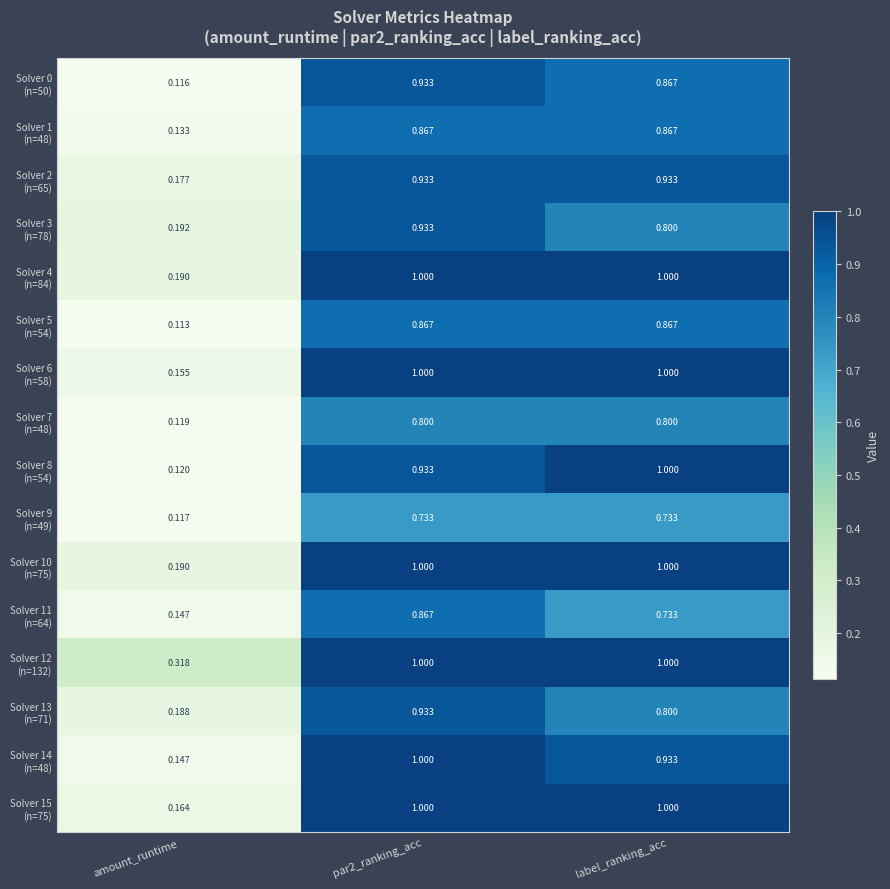

Which category has the lowest value across all series?

amount_runtime